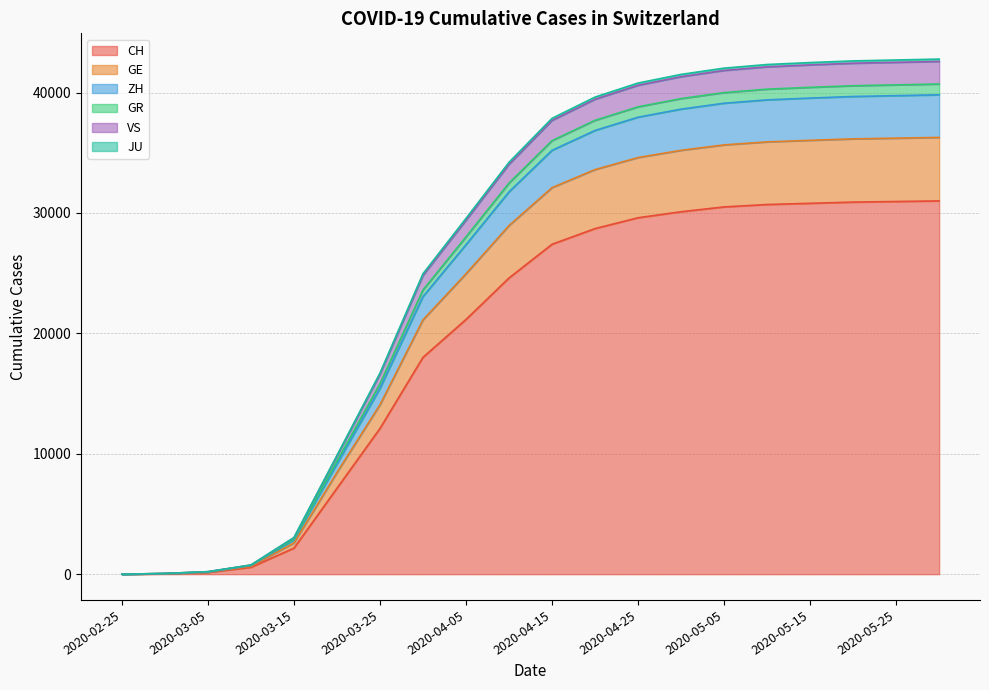

Does the chart display data point markers on the line(s)?

No